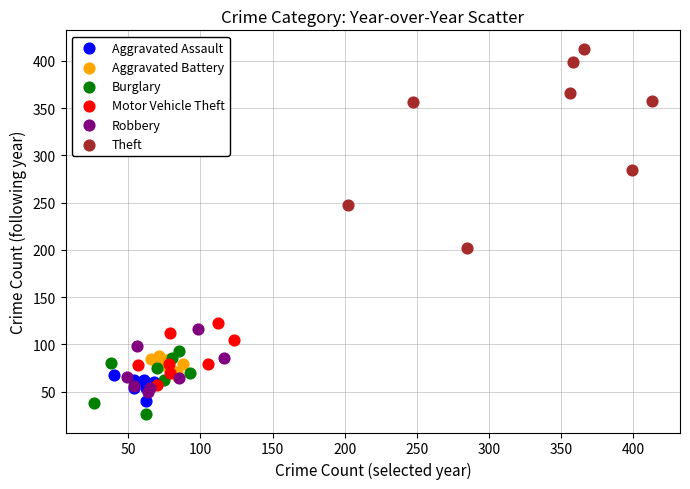

What are all the series names shown in the legend?

Aggravated Assault, Aggravated Battery, Burglary, Motor Vehicle Theft, Robbery, Theft